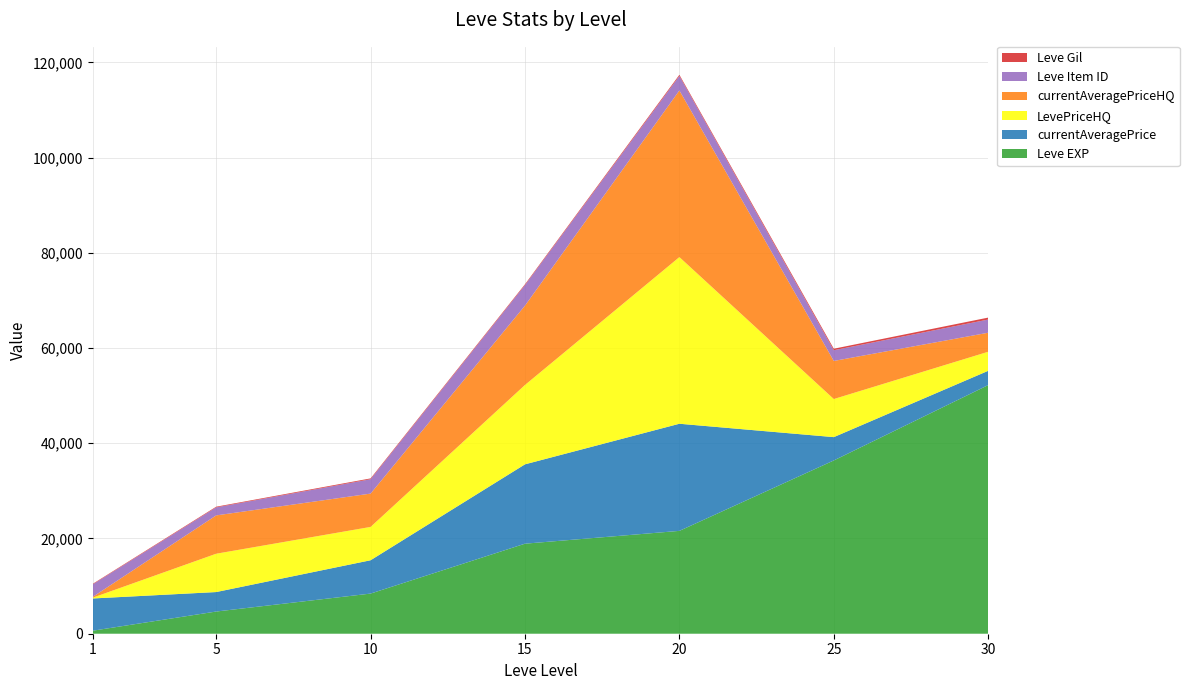

Reading left to right, extract all data points from this chart.

Leve EXP: 630	4660	8430	18910	21600	36390	52220
Leve Gil: 112	140	172	174	248	317	410
currentAveragePrice: 6772	4091	7000	16667	22500	4900	2999
LevePriceHQ: 161	8050	7000	16667	35000	8000	3999
currentAveragePriceHQ: 161	8050	7000	16667	35000	8000	3999
Leve Item ID: 2631	1685	3017	4308	3043	2250	2767